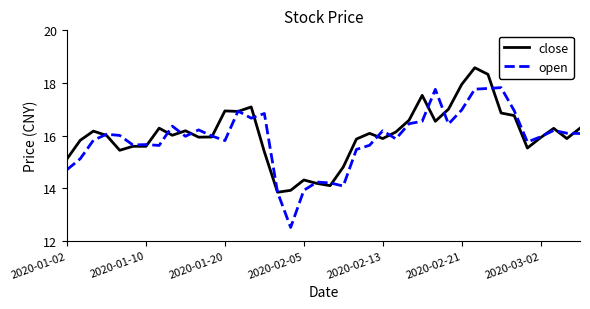

Which series has the widest spread of values?

open